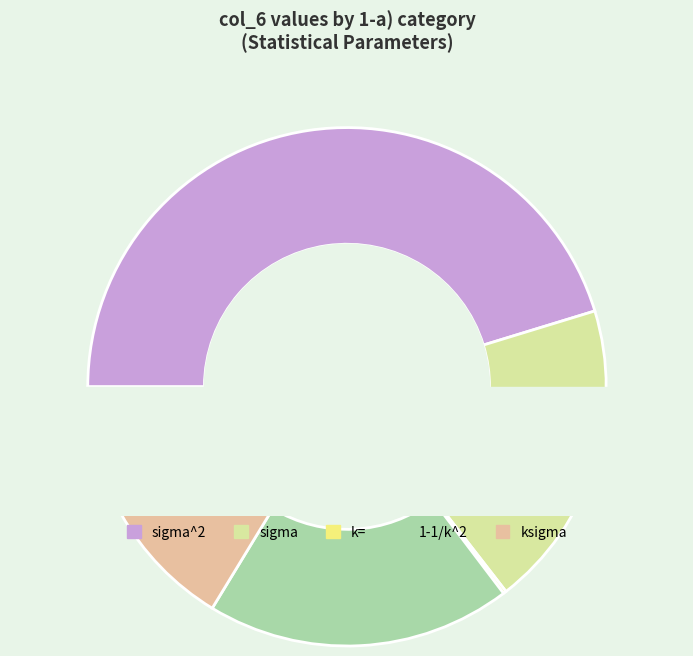

What is the largest slice in the pie chart?

sigma^2